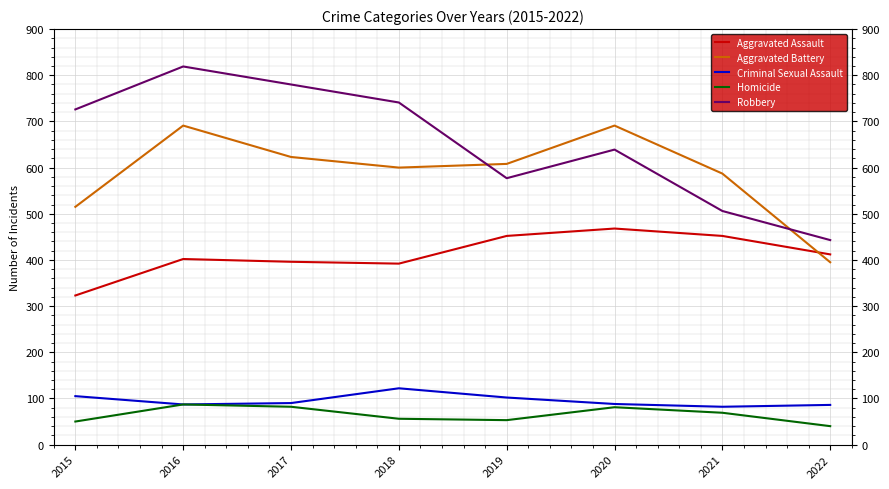

How many lines are shown in the chart?

5